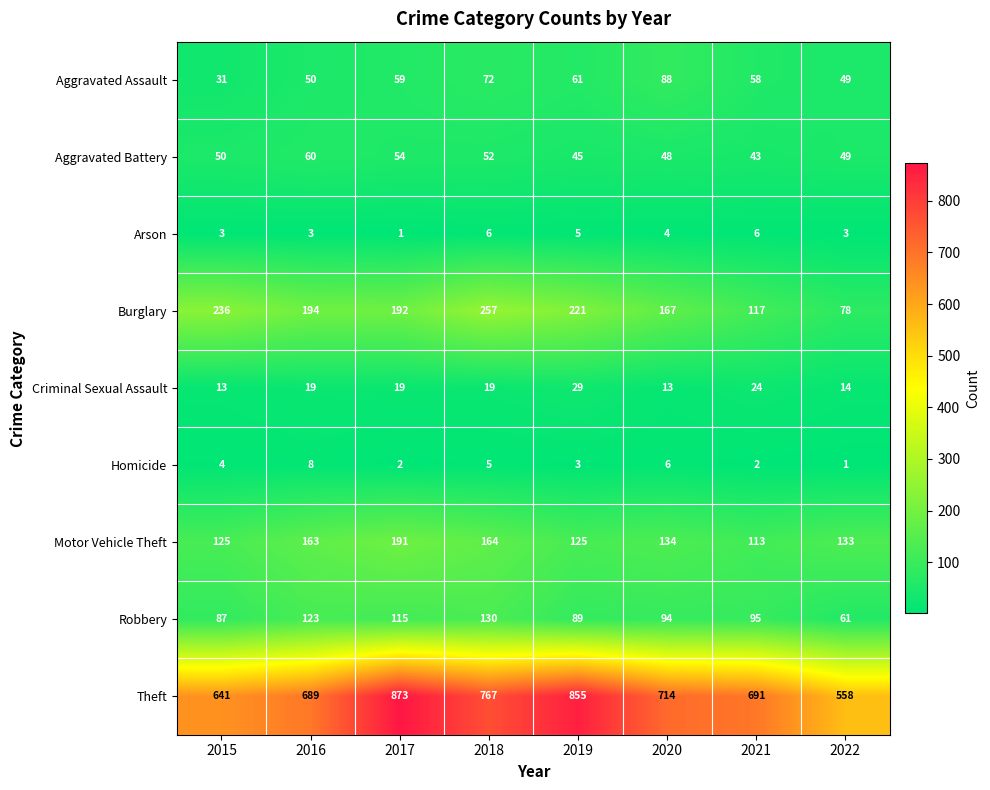

What is the minimum value shown in the chart?

1